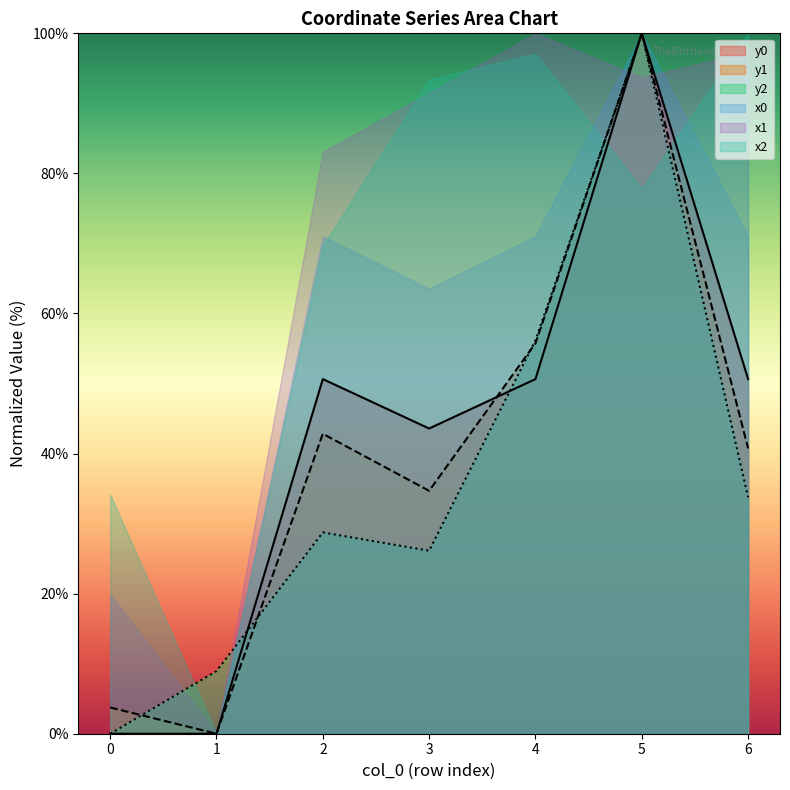

How many lines are shown in the chart?

6